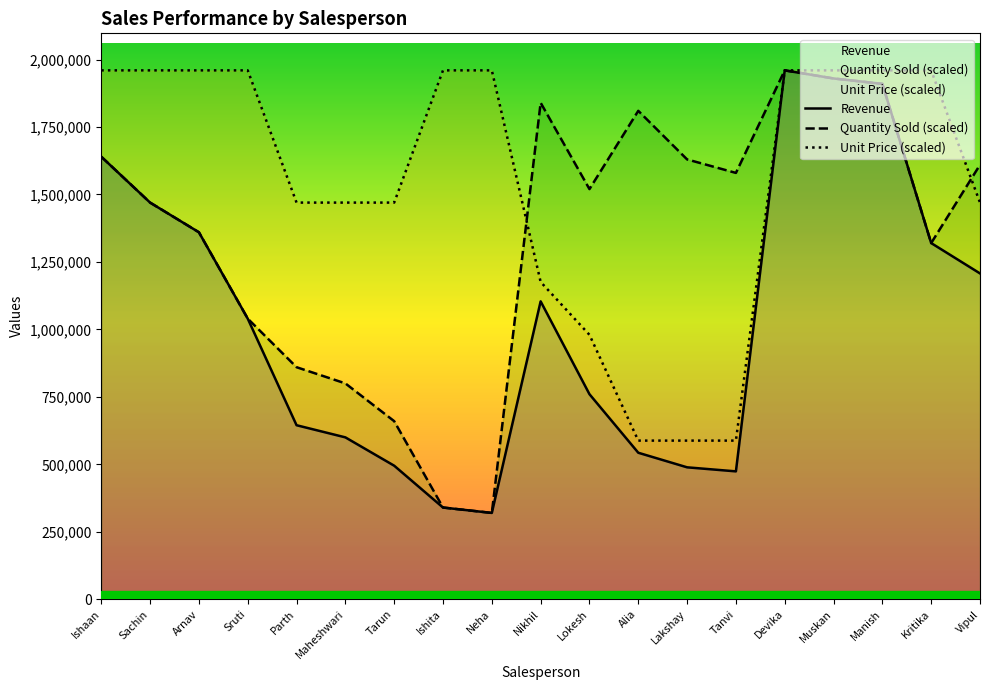

At how many categories does at least one series exceed 1550564?

15